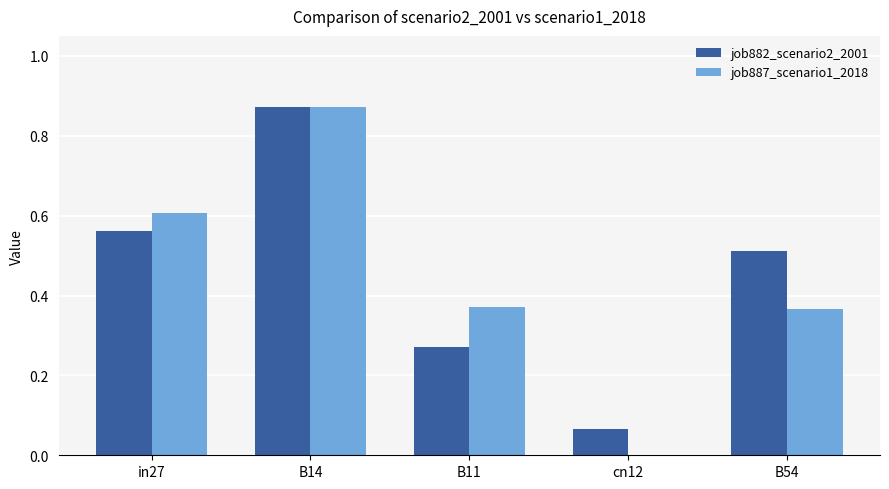

The job887_scenario1_2018 series shows -0.5 at cn12. True or false?

False